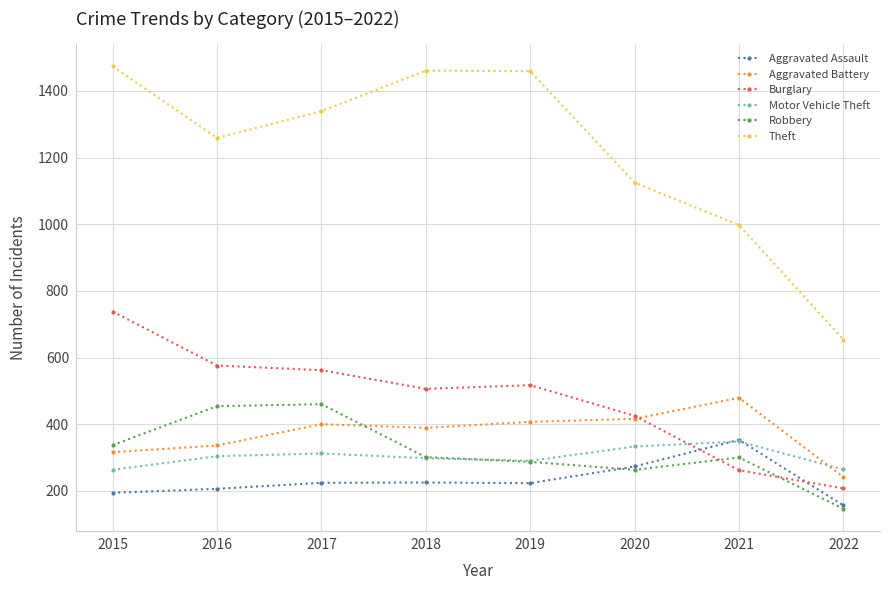

The Motor Vehicle Theft series shows 304 at 2016. True or false?

True